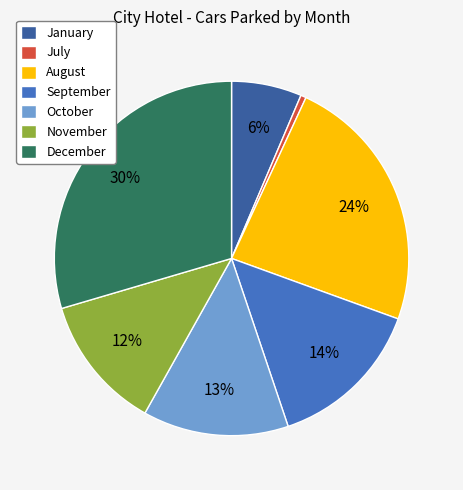

Rank the categories by value from highest to lowest.

December, August, September, October, November, January, July